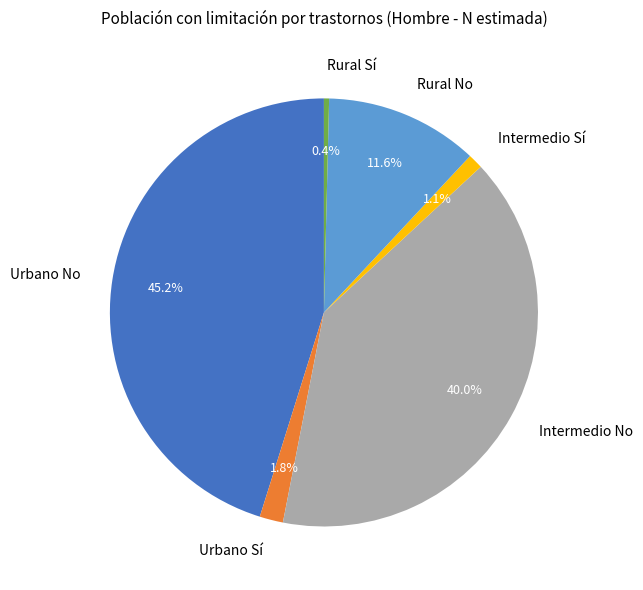

Is Intermedio No the majority of the pie?

No